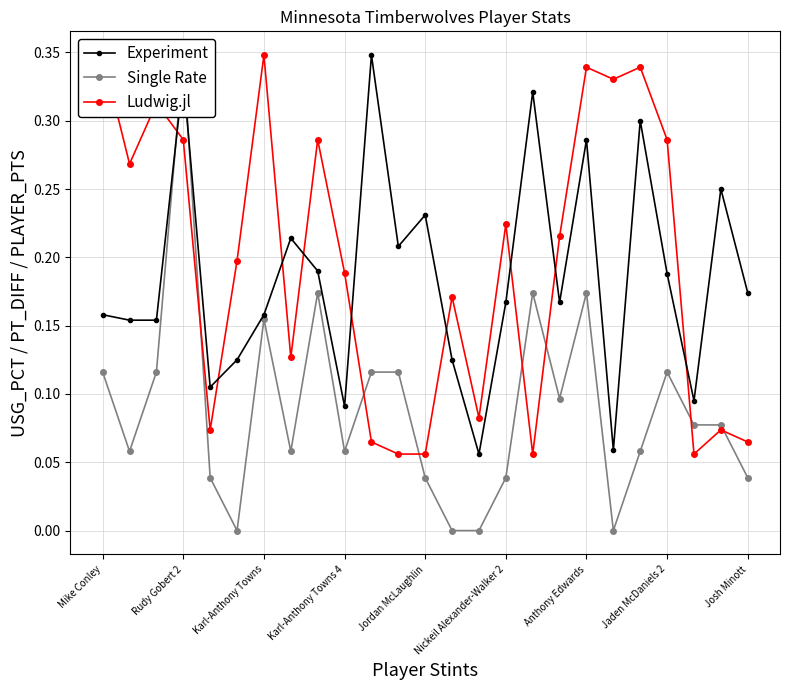

True or false: Experiment has more than 2 points higher than both neighbors.

True